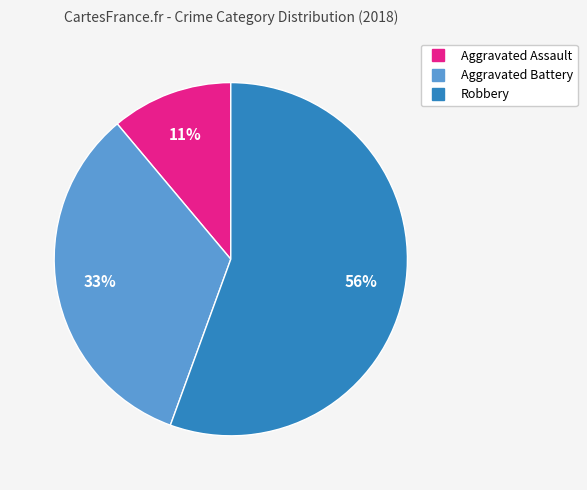

Does any single category account for the majority?

Yes